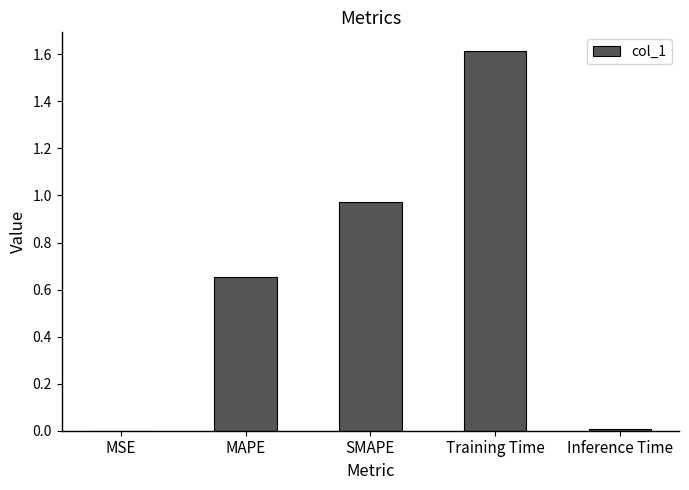

The chart shows a value of 0.0 at Inference Time. True or false?

True